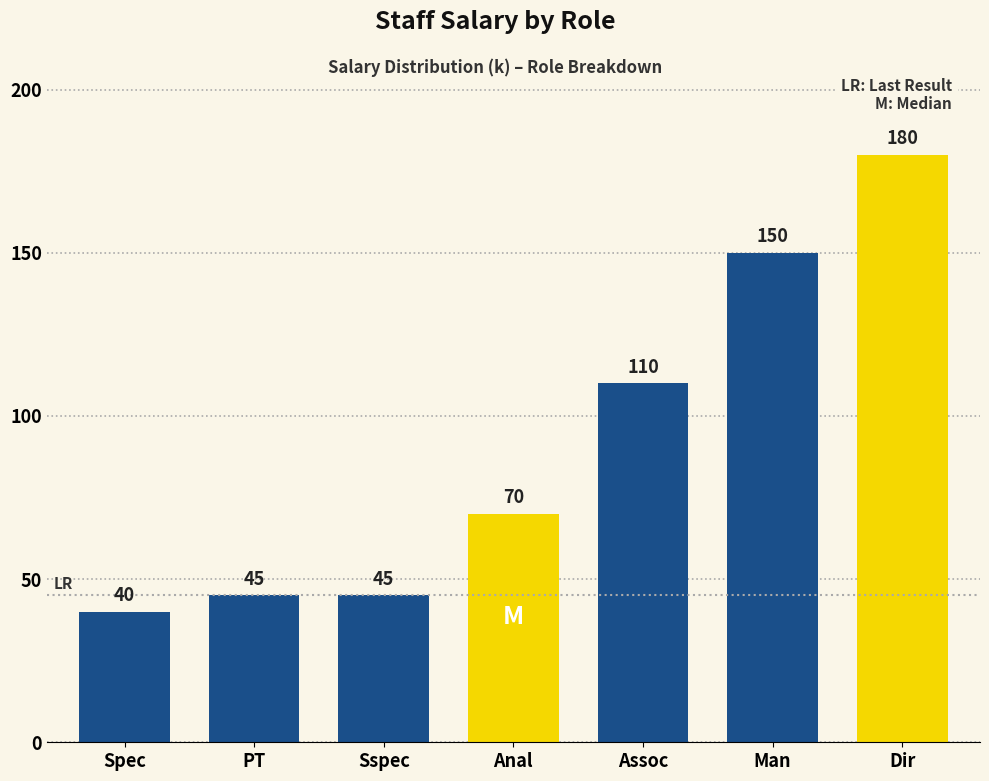

Reading left to right, extract all data points from this chart.

40	45	45	70	110	150	180